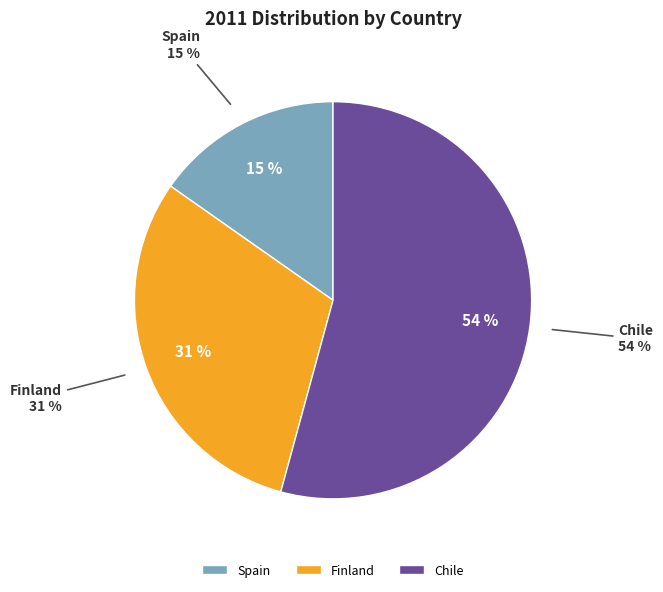

To the nearest percent, what is the difference between the largest and smallest slice percentages?

39%